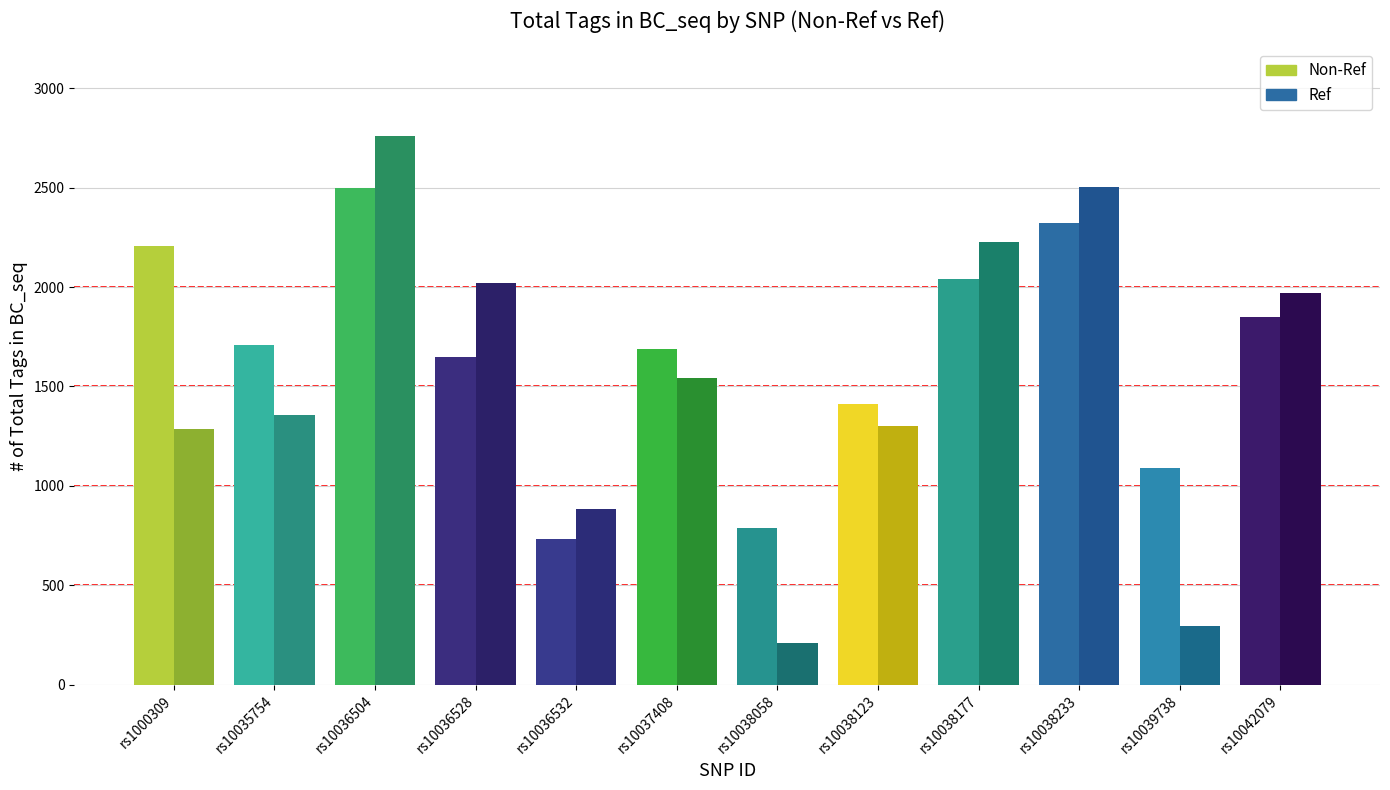

What is the maximum value shown in the chart?

2758